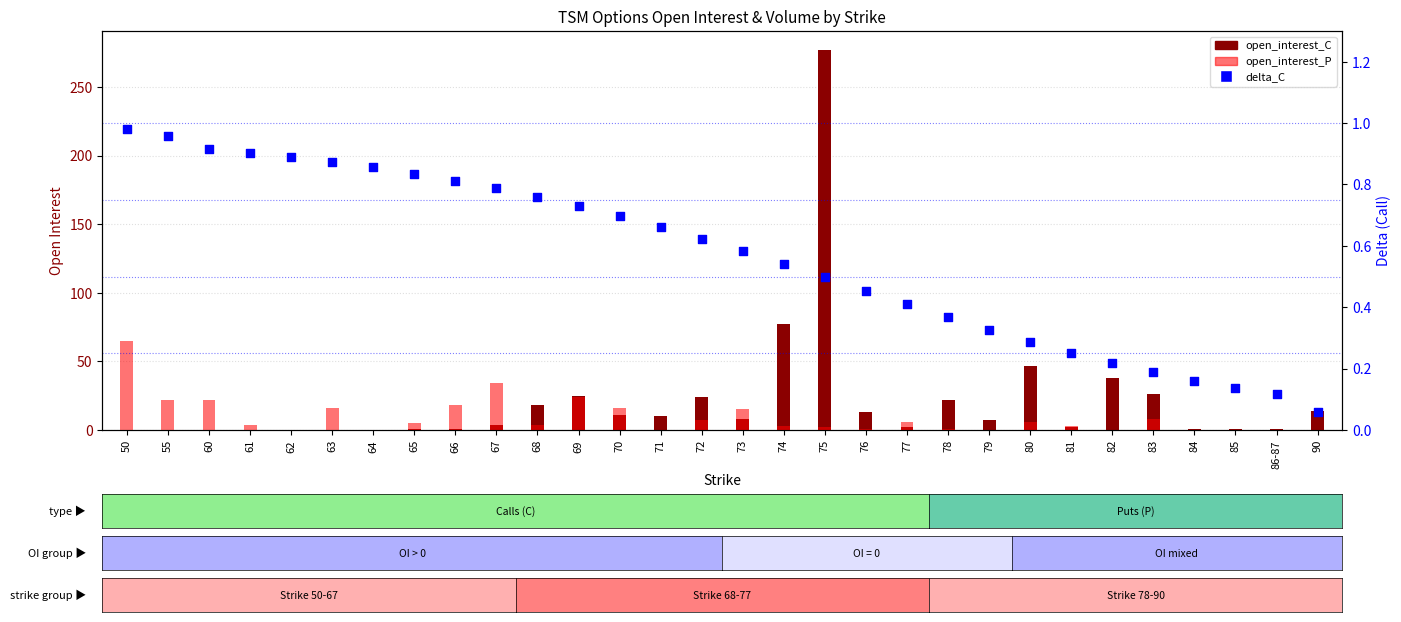

What is the total value across all series at 85?

1.1